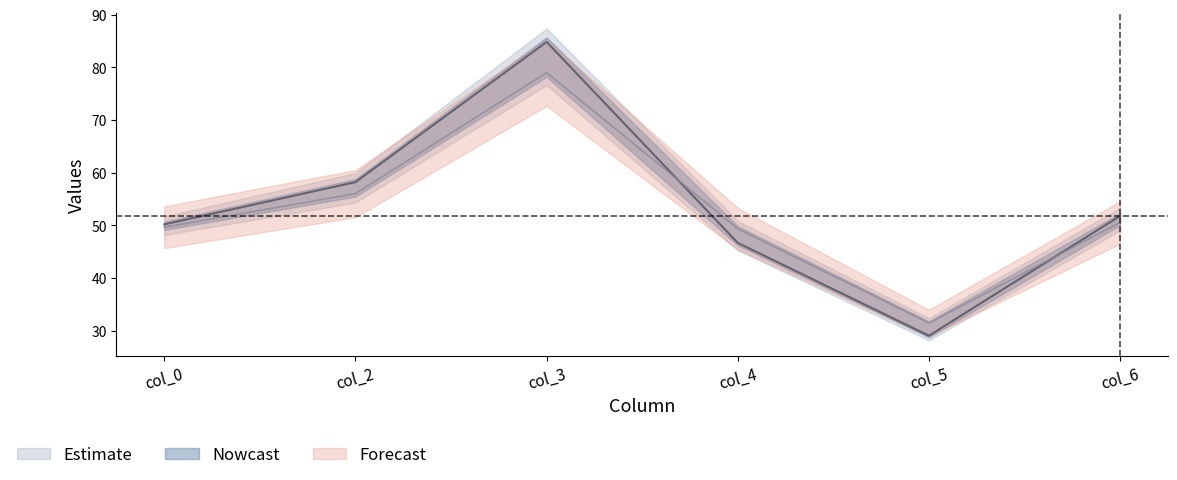

How many data points in col_2 are less than 58?

1